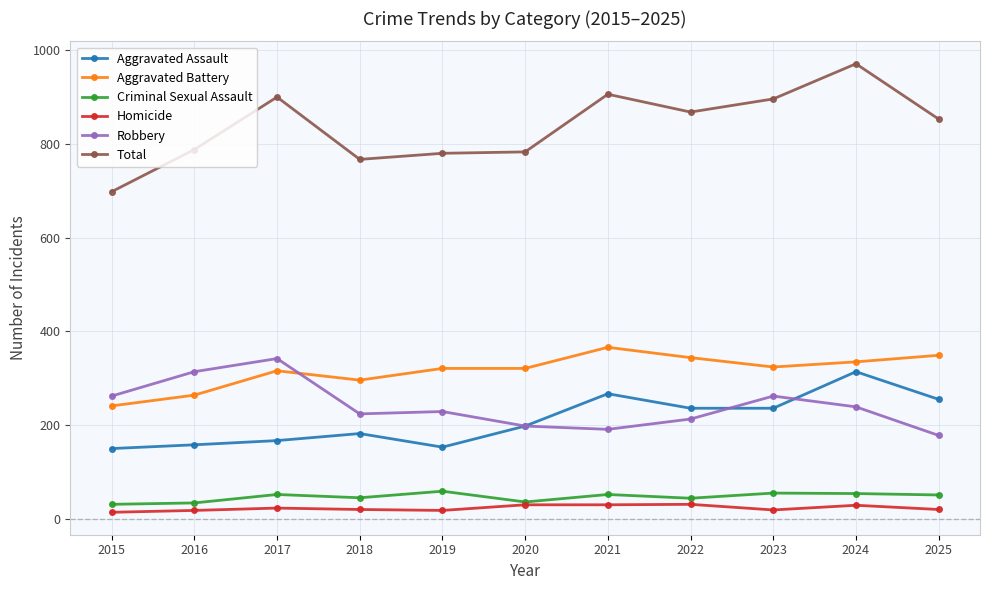

Does the chart display data point markers on the line(s)?

Yes